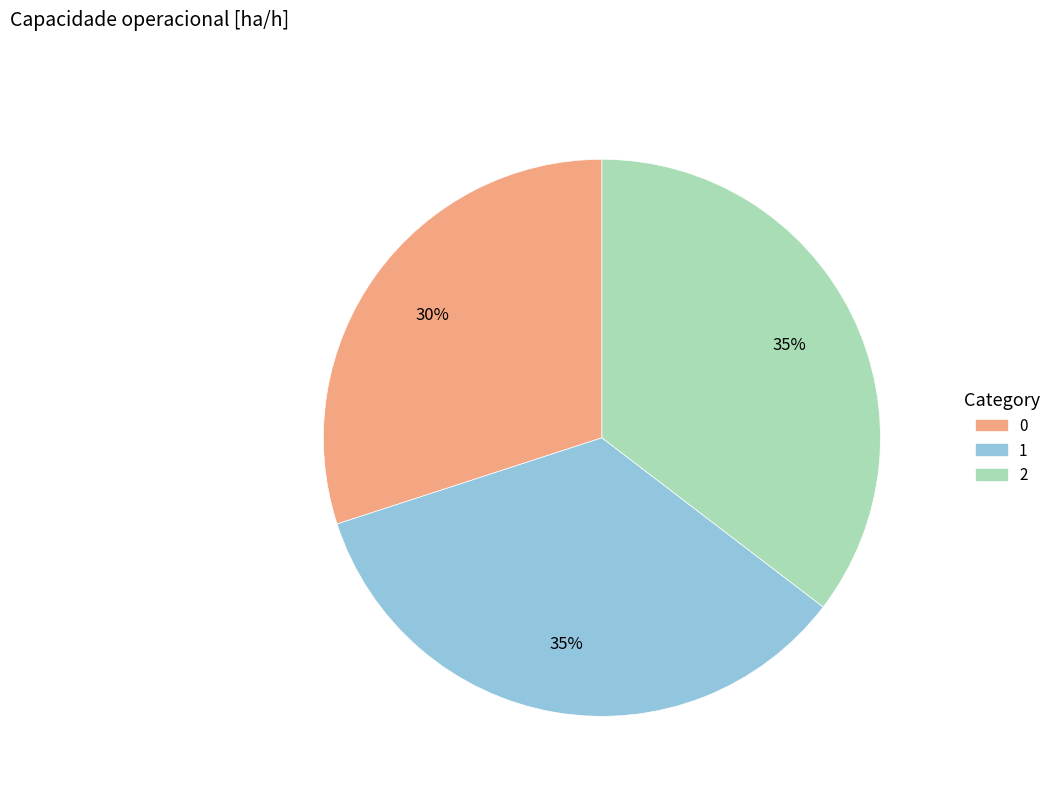

Count the number of slices in the pie.

3